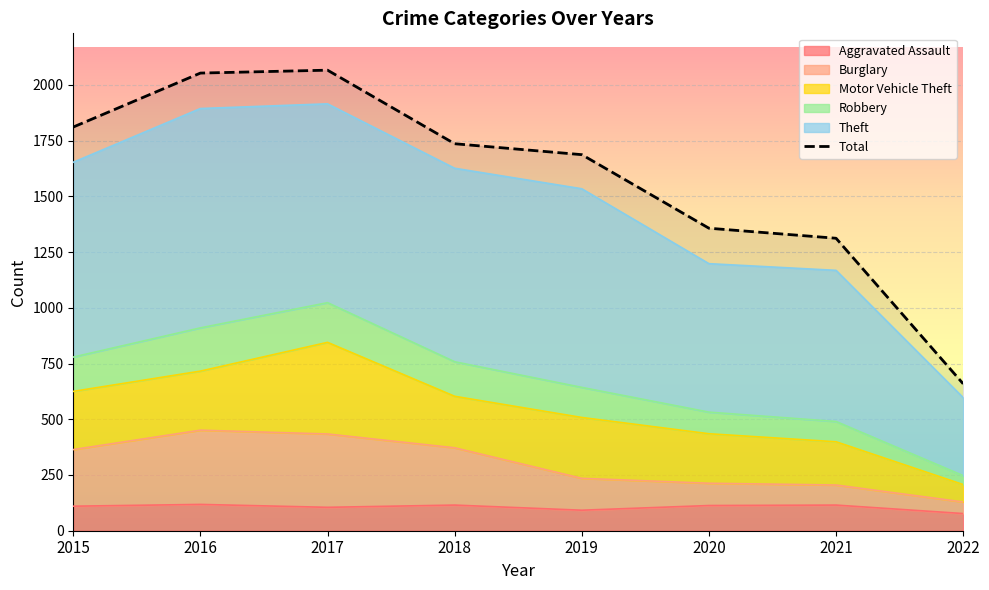

Which label corresponds to the largest value in the chart?

2017